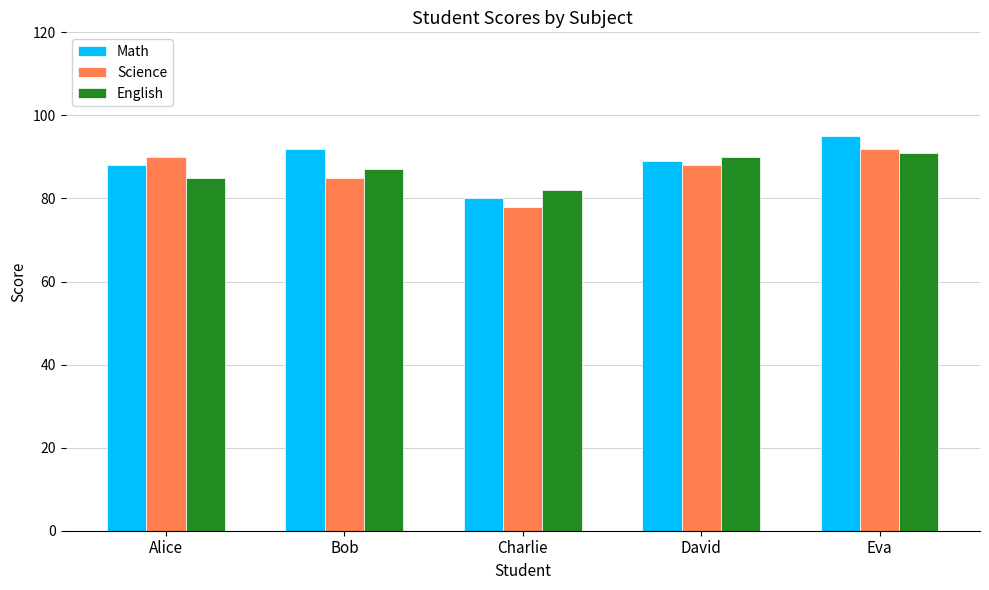

Rank the categories by Science value from highest to lowest.

Eva, Alice, David, Bob, Charlie